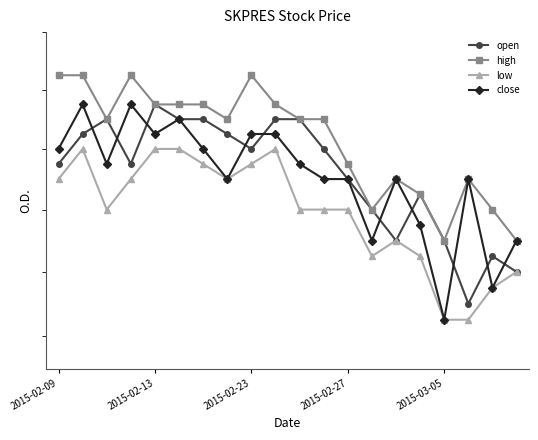

Count the close values in the range 0 to 1.

20